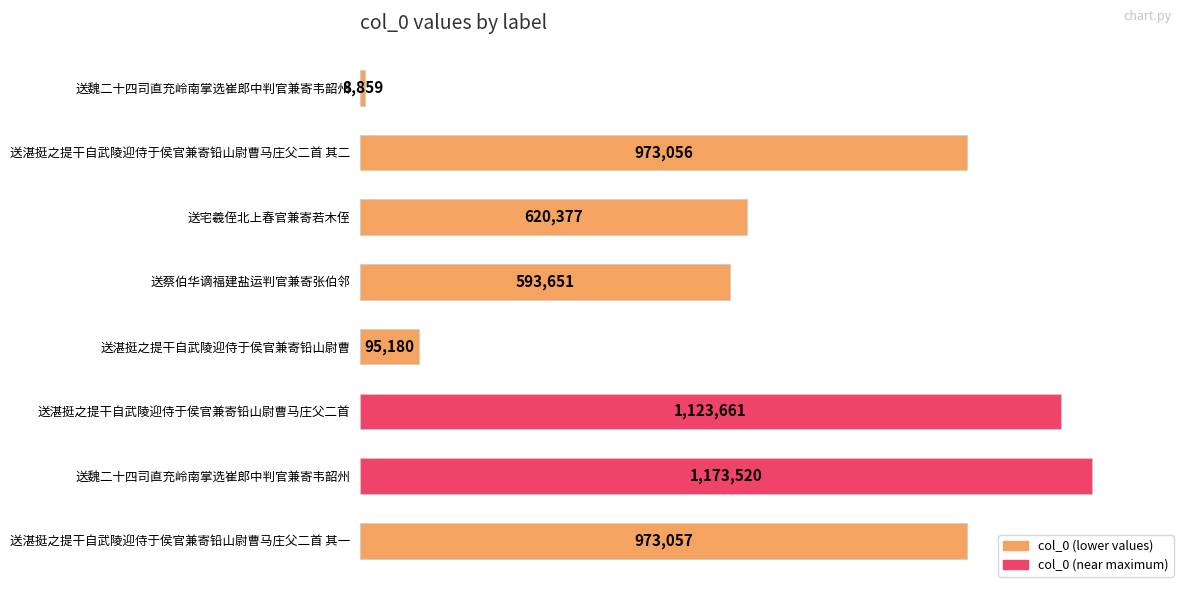

What is the difference between the second highest and second lowest values?

1028481